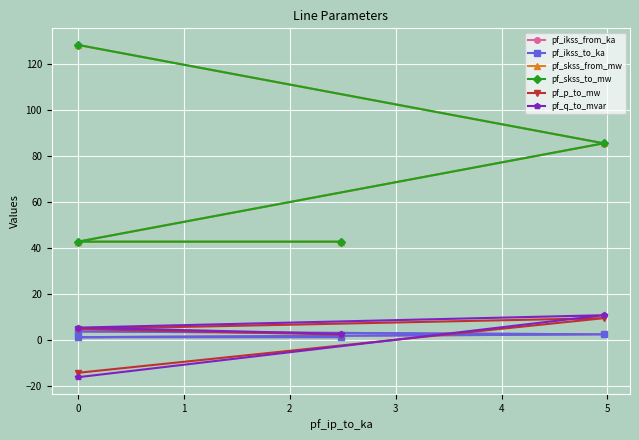

Which series has the largest range (max minus min)?

pf_skss_from_mw